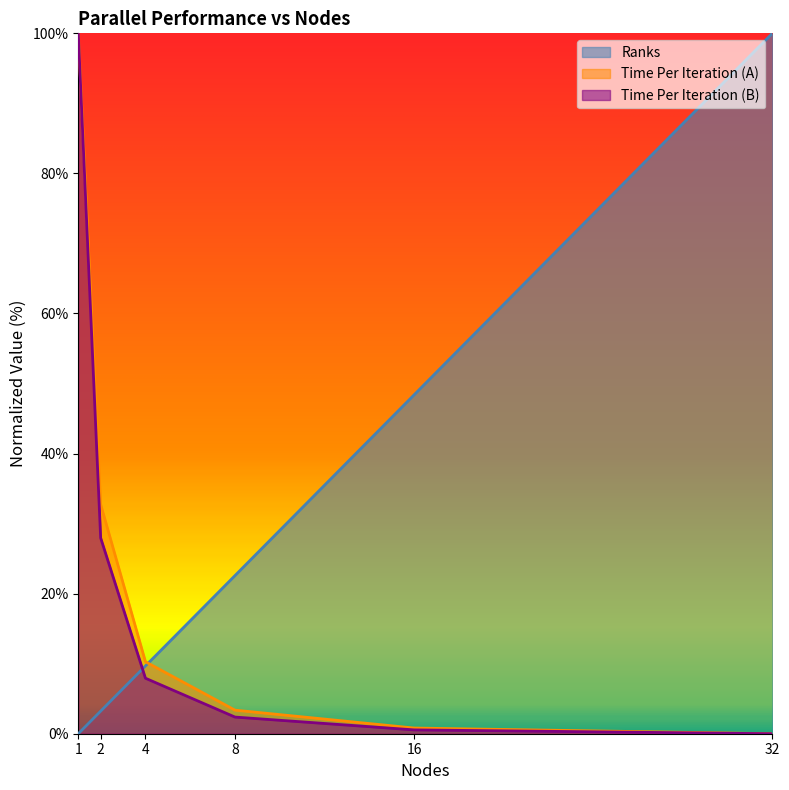

Read the Time Per Iteration (A) value at 8.

3.4